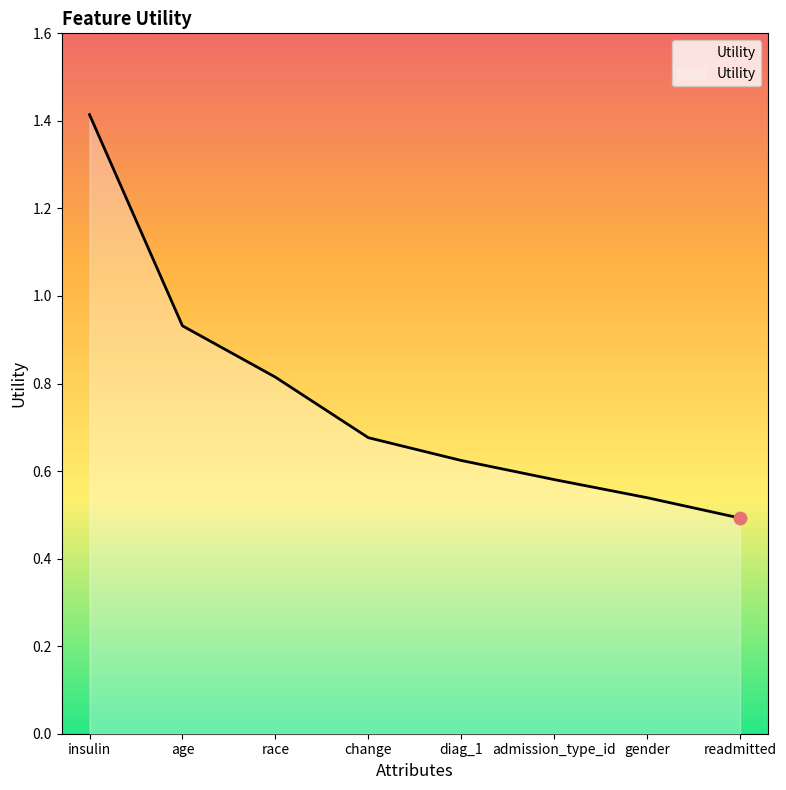

Between race and gender, which is larger?

race